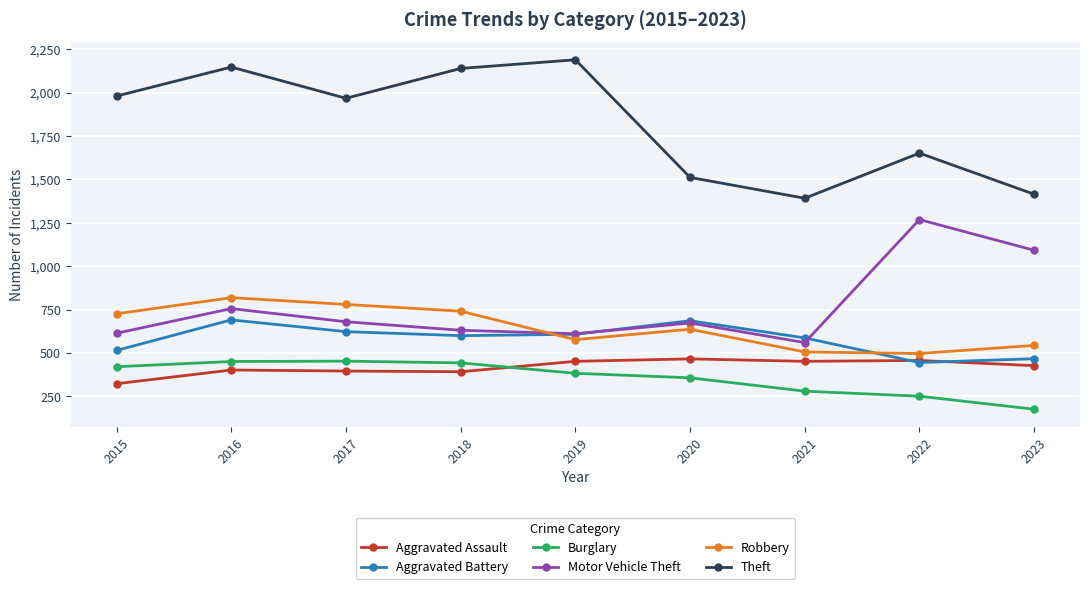

Which series ends up on top after the final intersection of Aggravated Battery and Robbery?

Robbery